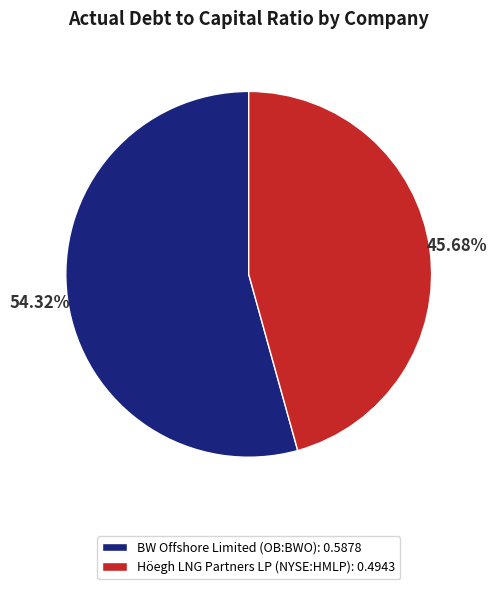

Which slice represents more than half of the pie?

BW Offshore Limited (OB:BWO)